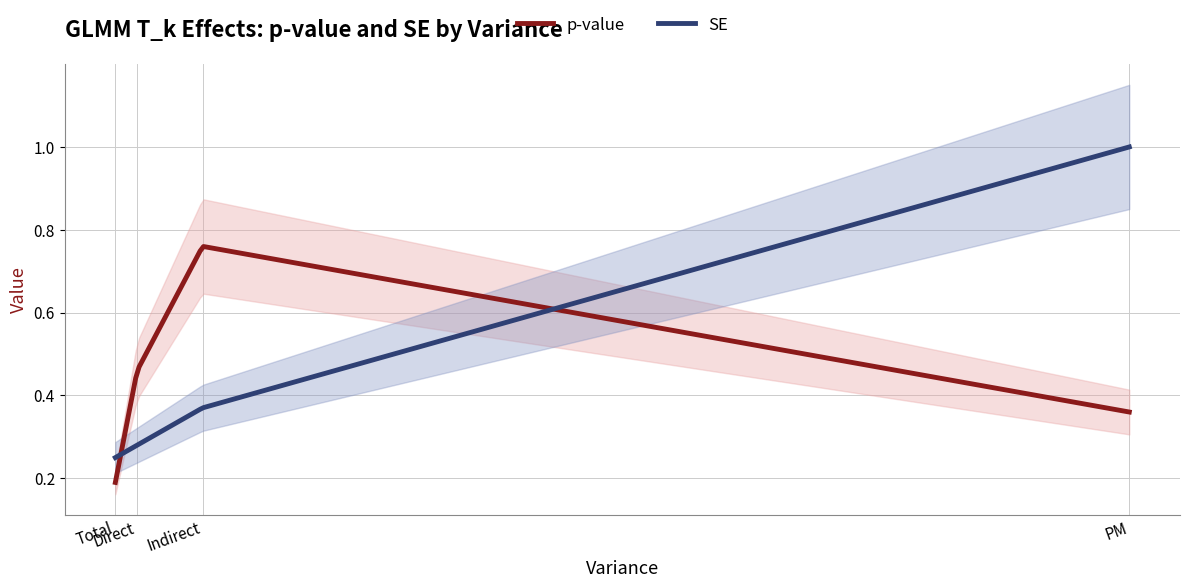

At Direct, list the series in order from smallest to largest.

SE, p-value